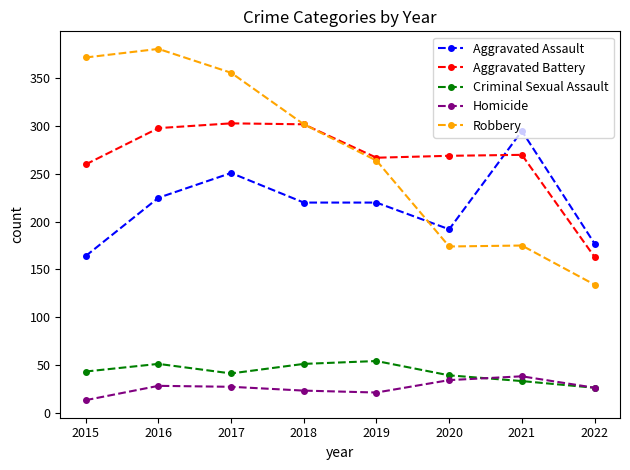

Between which two adjacent categories do Robbery and Aggravated Assault first intersect?

2019 and 2020